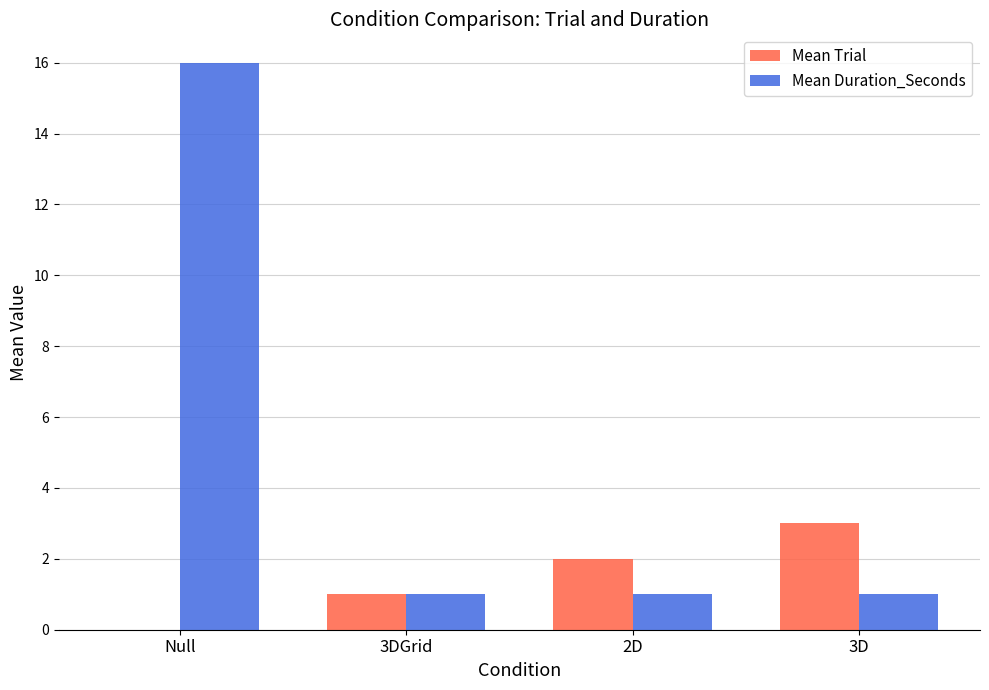

Which series has the largest range (max minus min)?

Mean Duration_Seconds